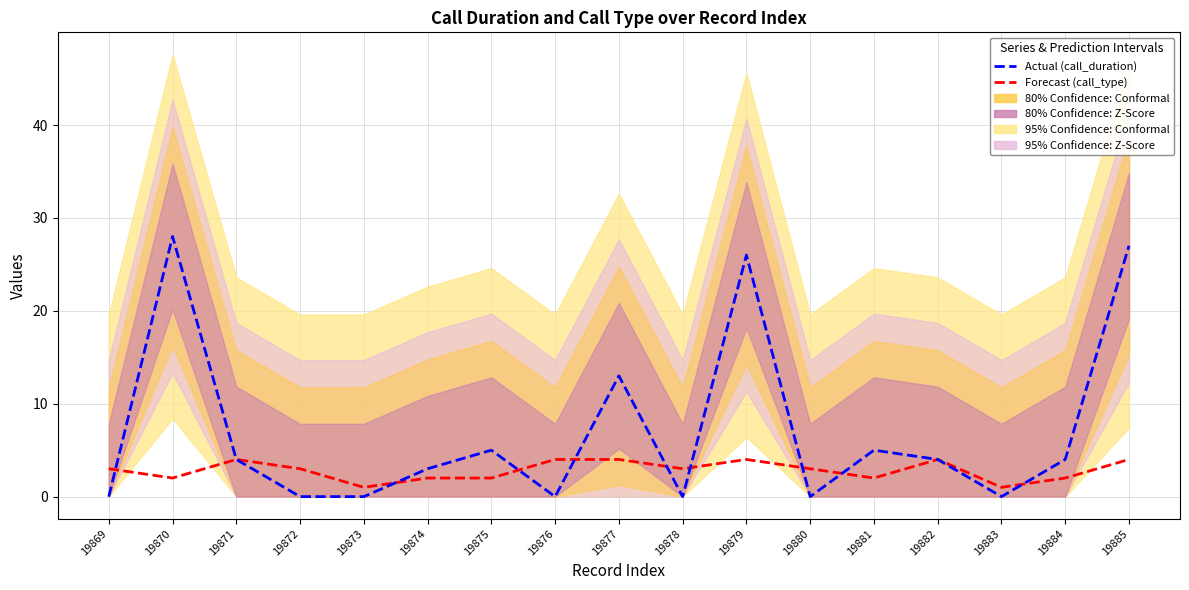

Reading right to left, extract all data points from this chart.

Forecast (call_type): 4	2	1	4	2	3	4	3	4	4	2	2	1	3	4	2	3
Actual (call_duration): 27	4	0	4	5	0	26	0	13	0	5	3	0	0	4	28	0